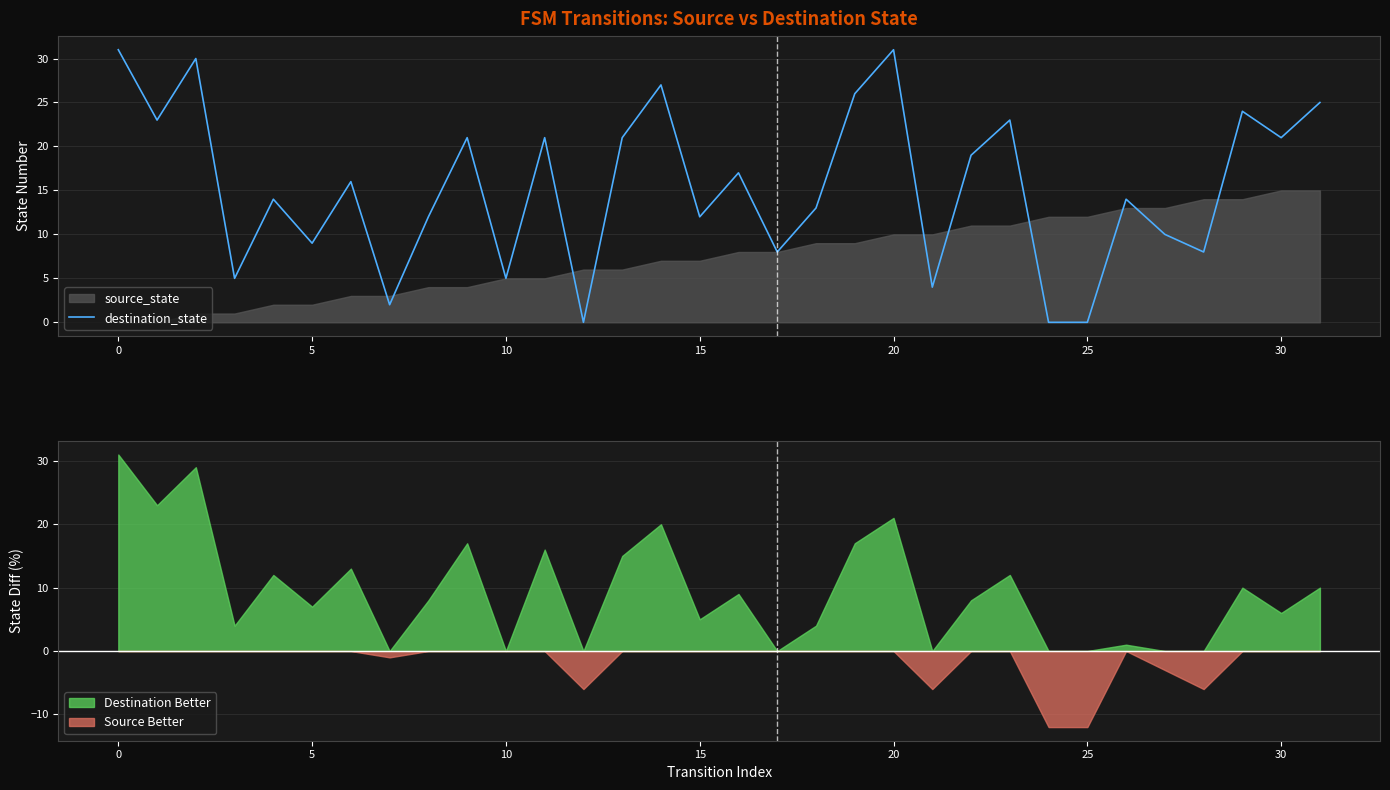

True or false: destination_state has a value of 31 at 20.

True